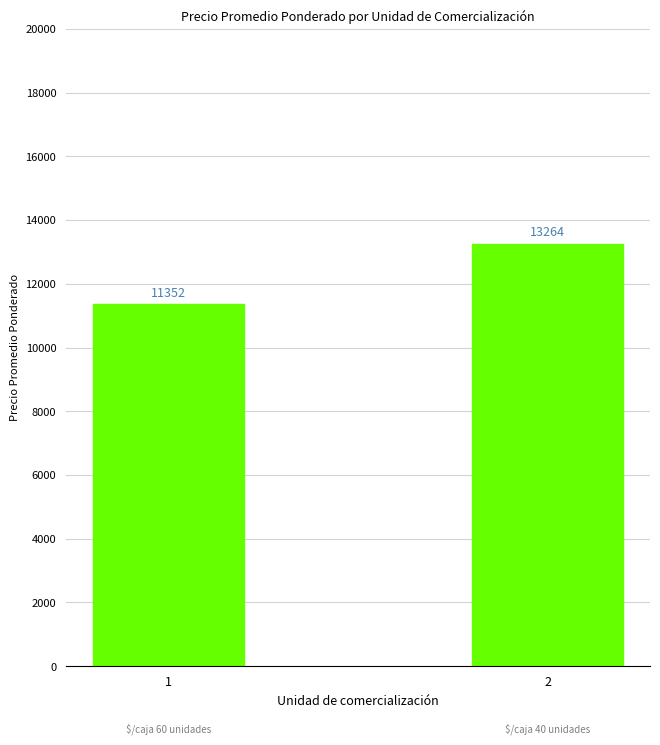

What is the difference between the maximum and minimum values?

1912